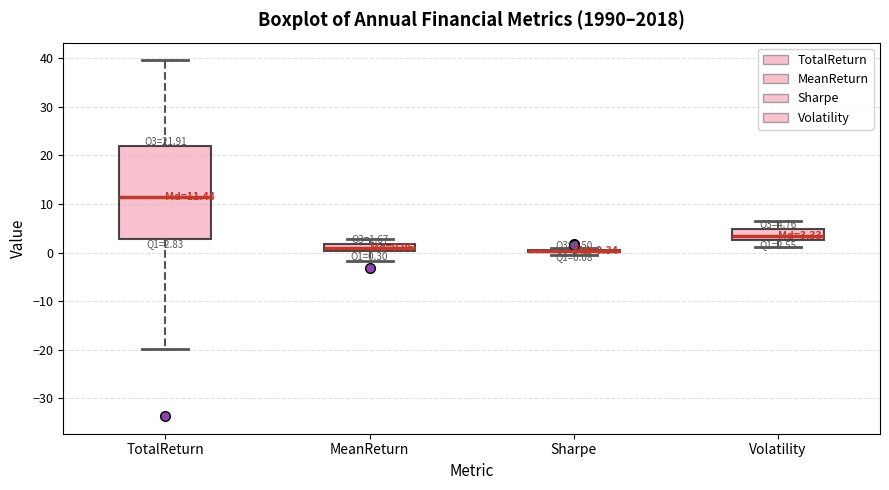

Comparing the boxes themselves (not the whiskers), which one is the tallest?

TotalReturn